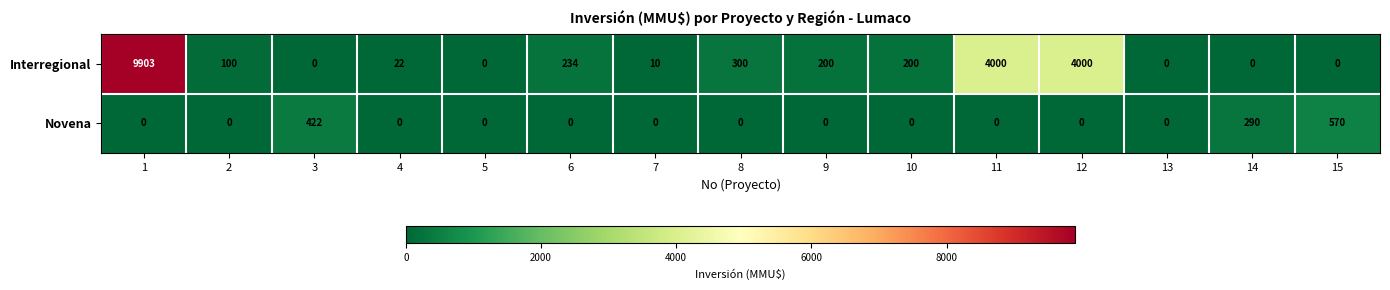

What is the greatest value displayed?

9903